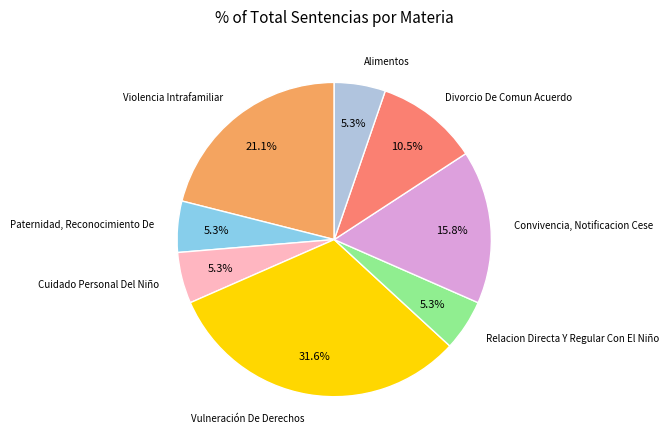

Which category has the biggest portion of the pie?

Vulneración De Derechos